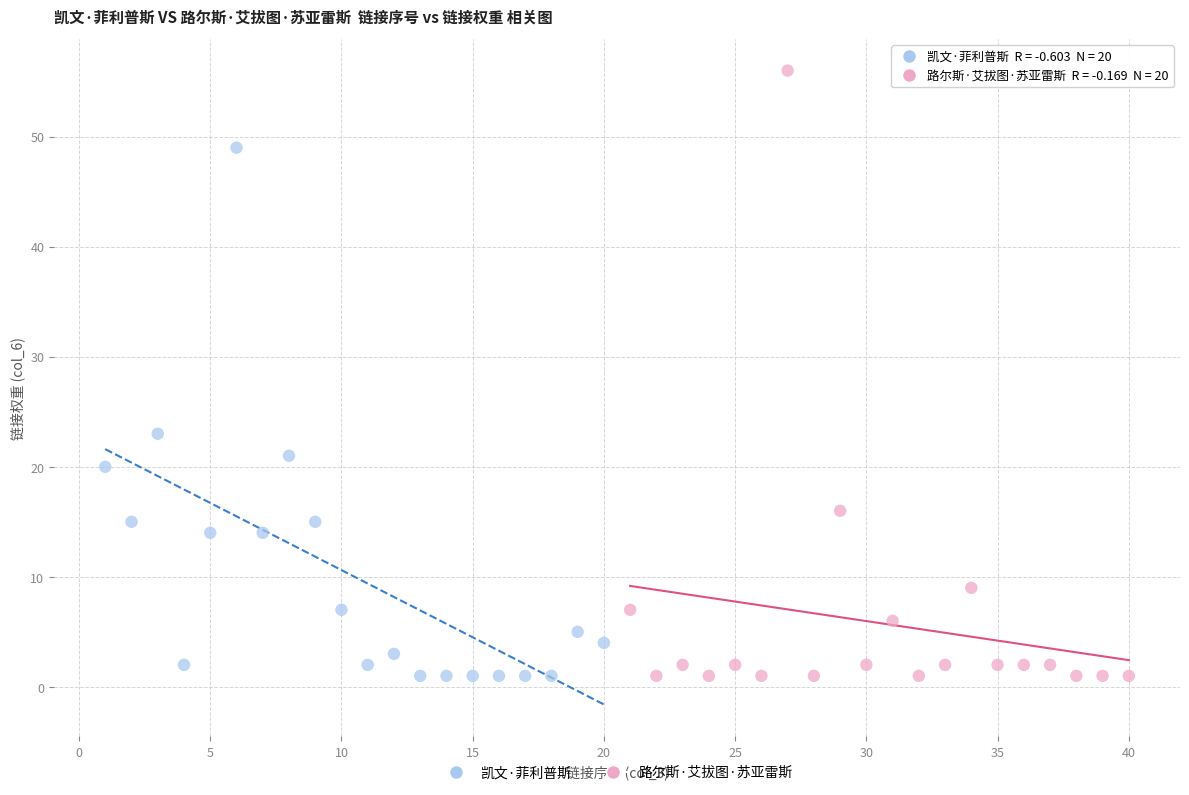

Which series contains the highest Y value?

路尔斯·艾拔图·苏亚雷斯